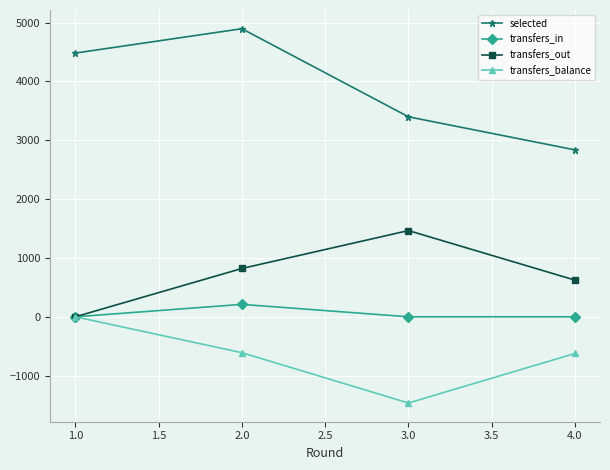

What value does the transfers_balance series have at 2.0?

-610